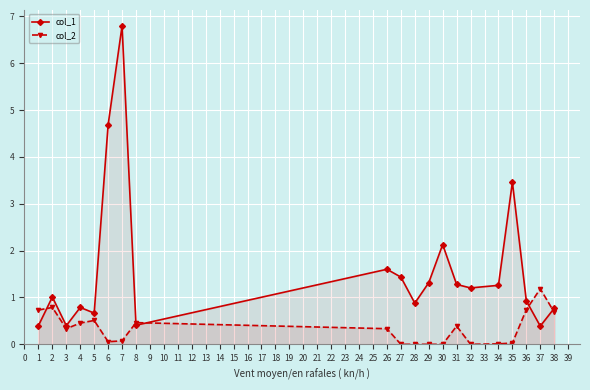

Where is the first local minimum for col_1?

3